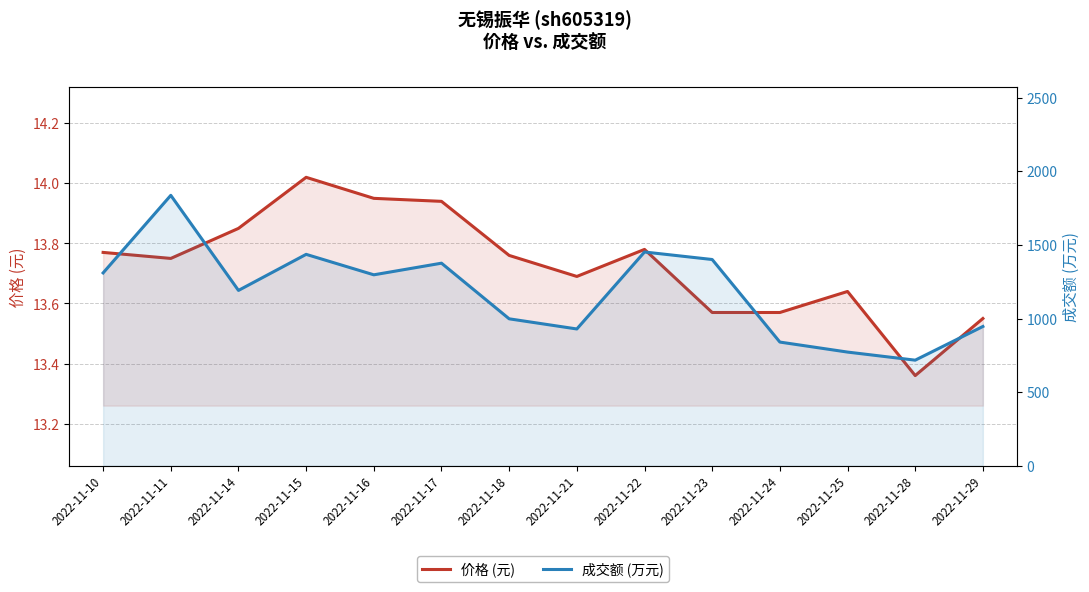

At how many categories does at least one series exceed 1529?

1